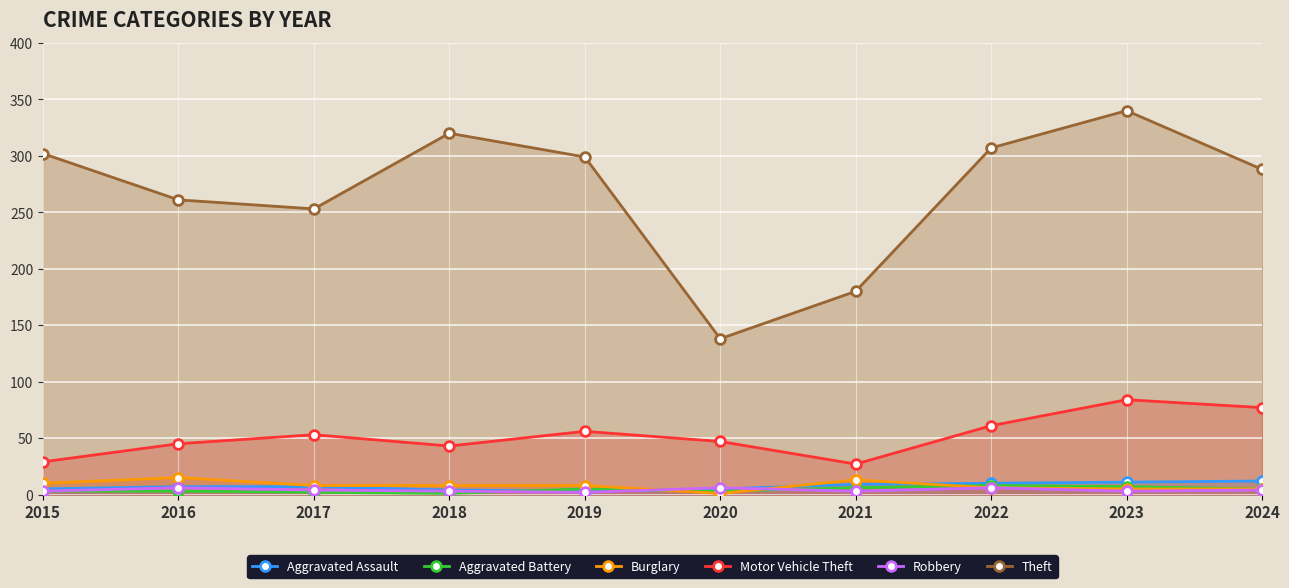

True or false: Theft and Aggravated Battery cross at least once.

False